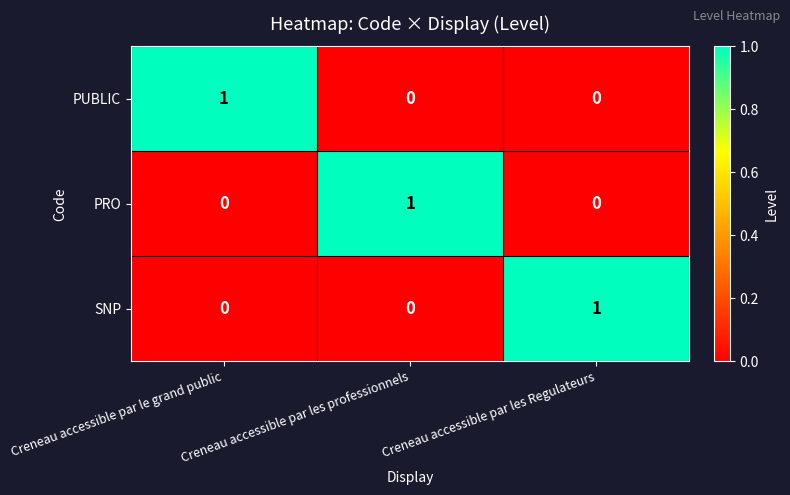

True or false: SNP has a value of 1 at Creneau accessible par les Regulateurs.

True